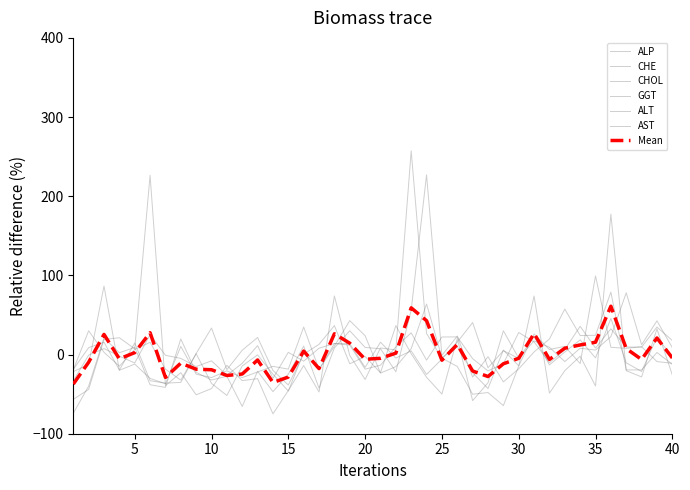

How many lines are shown in the chart?

7